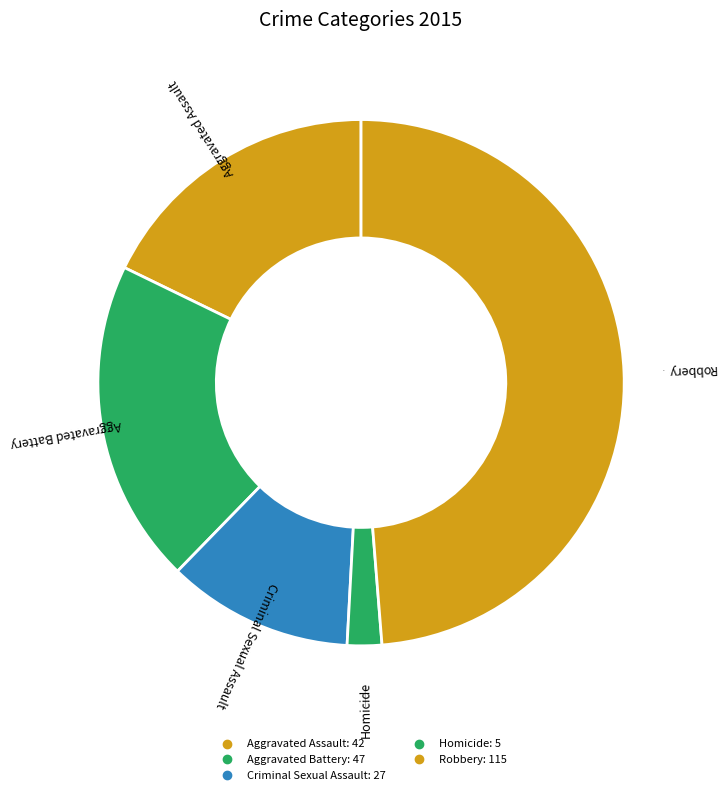

Is it true that Aggravated Assault is 18% of the pie?

True